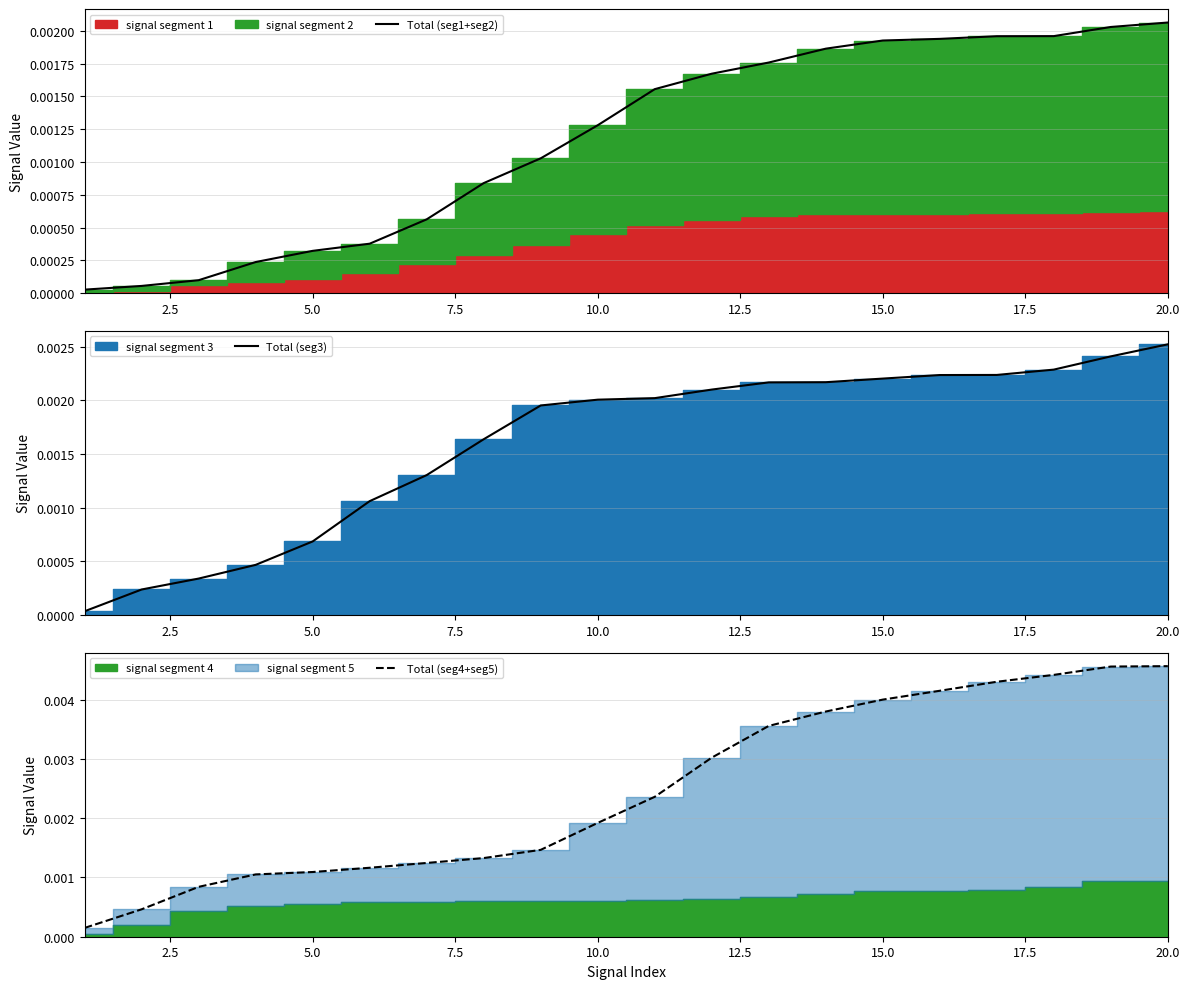

Does the chart display data point markers on the line(s)?

No